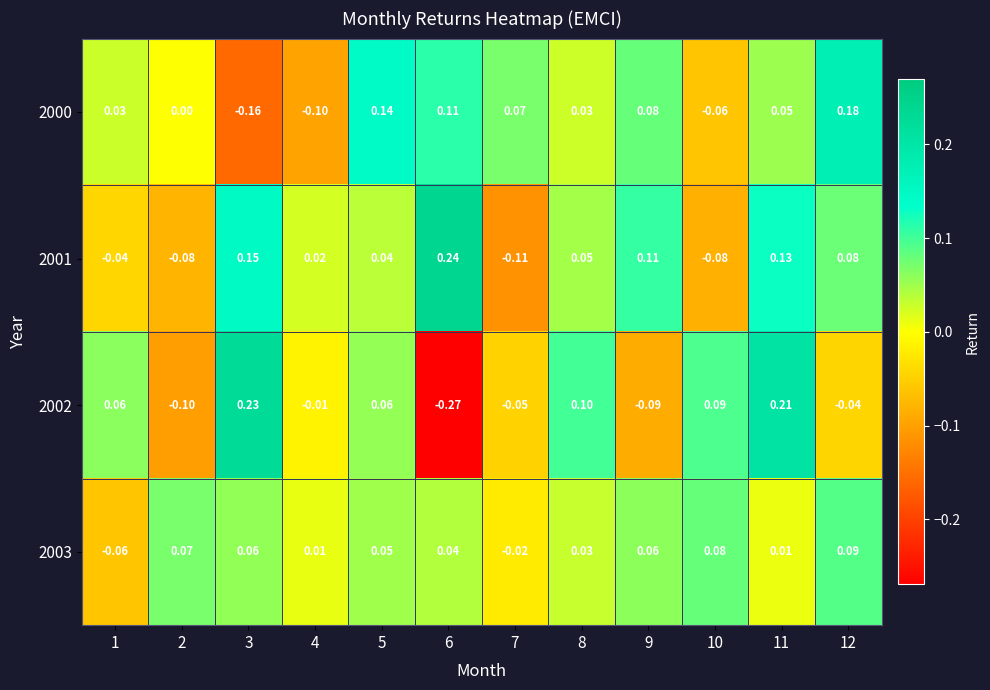

Is the value of 2002 at 5 greater than the value of 2000 at 6?

No